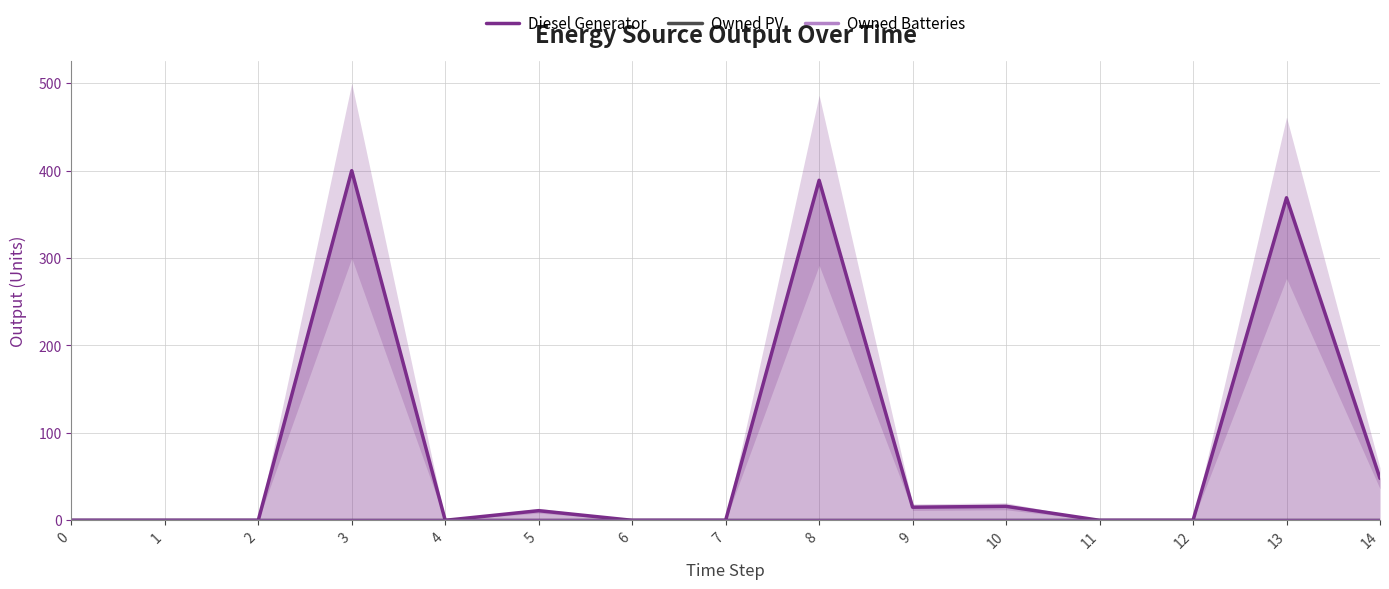

True or false: Owned PV has more than 0 points higher than both neighbors.

False